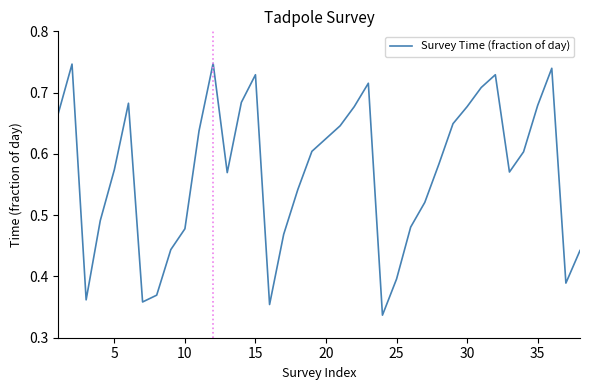

How many lines are shown in the chart?

1